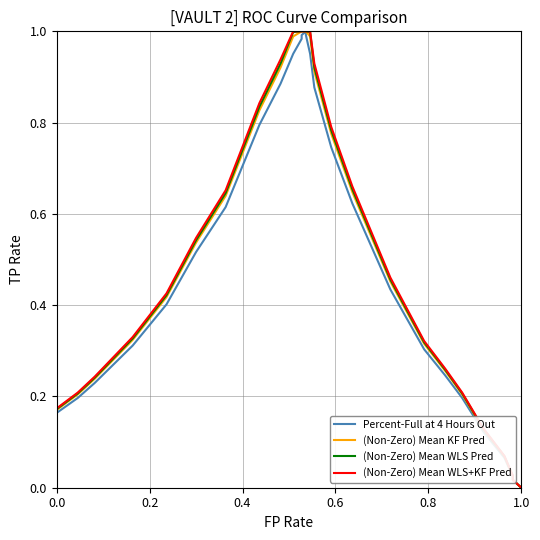

True or false: (Non-Zero) Mean WLS+KF Pred and (Non-Zero) Mean KF Pred intersect in this chart.

False